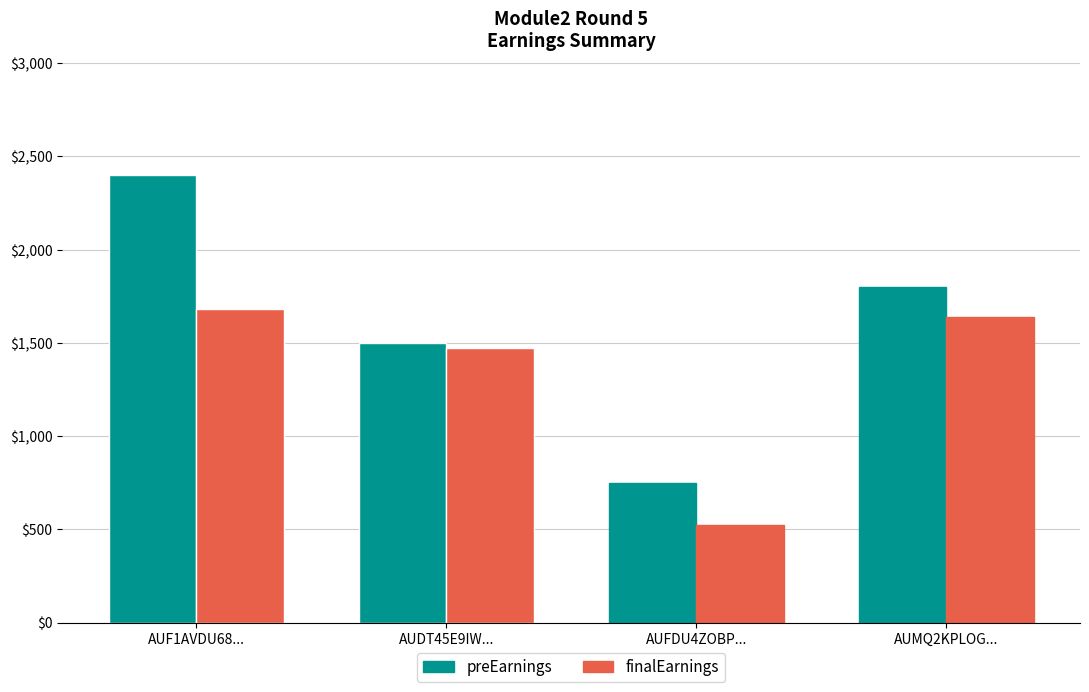

At which category is the sum across all series the highest?

AUF1AVDU68O5WE4SMH0J